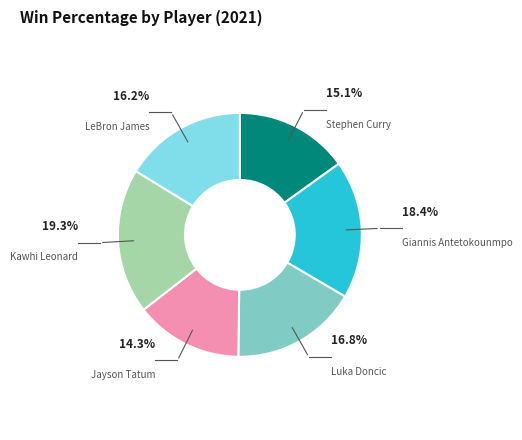

Is there a majority slice in this chart?

No